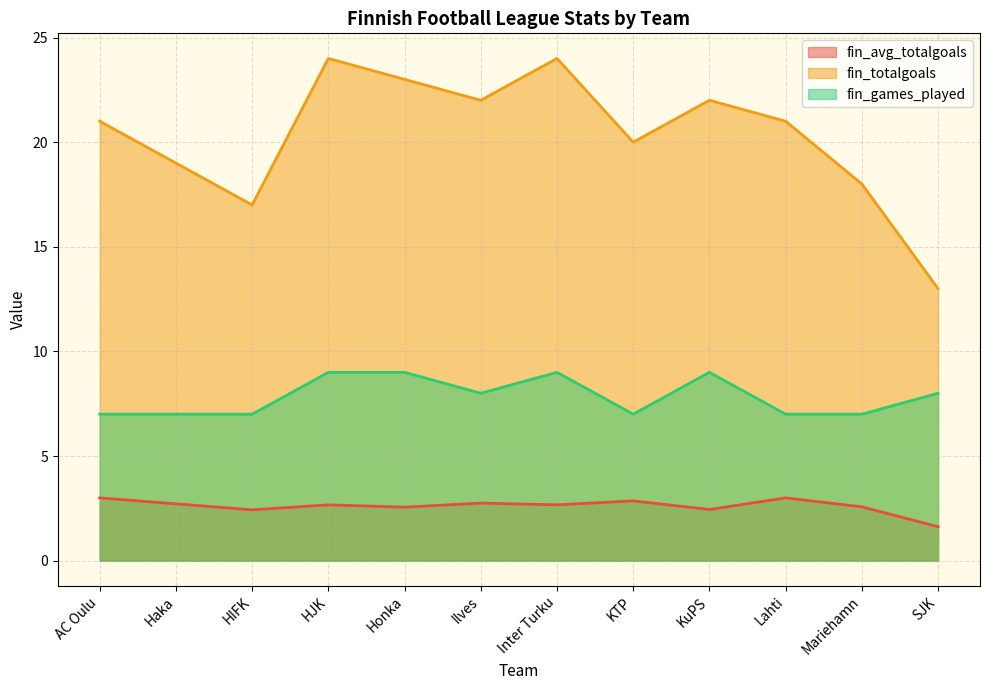

What value does the fin_avg_totalgoals series have at Ilves?

2.8